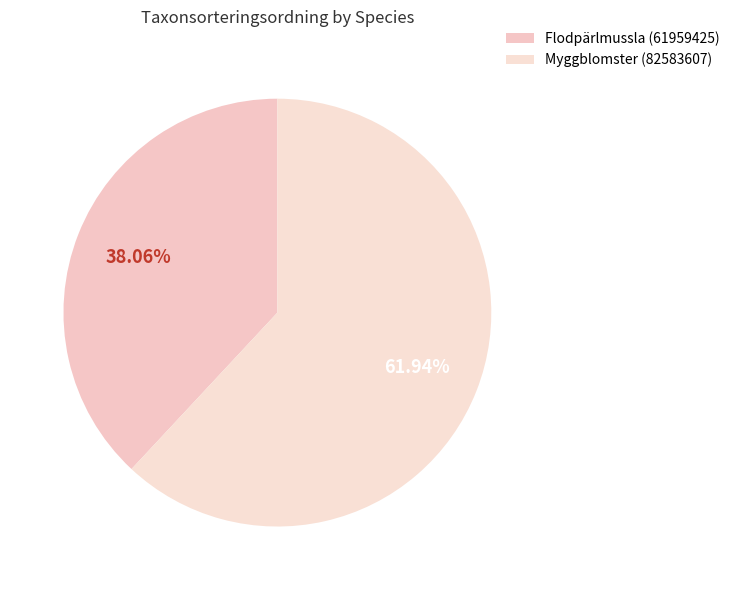

How many segments does this pie chart have?

2